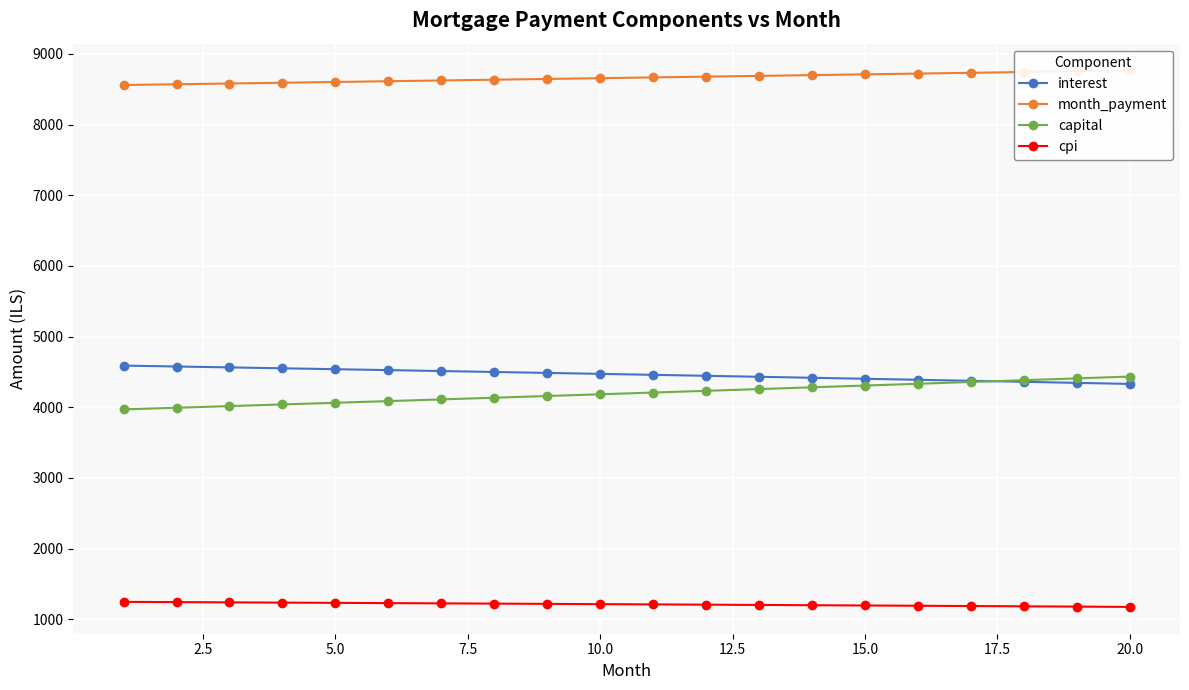

At how many categories does at least one series exceed 1372?

20